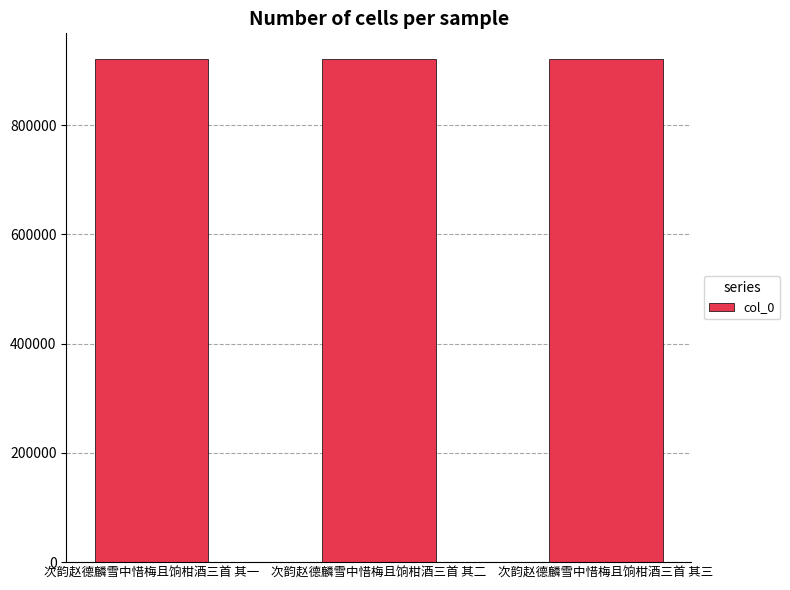

The value at 次韵赵德麟雪中惜梅且饷柑酒三首 其二 is 629003. True or false?

False